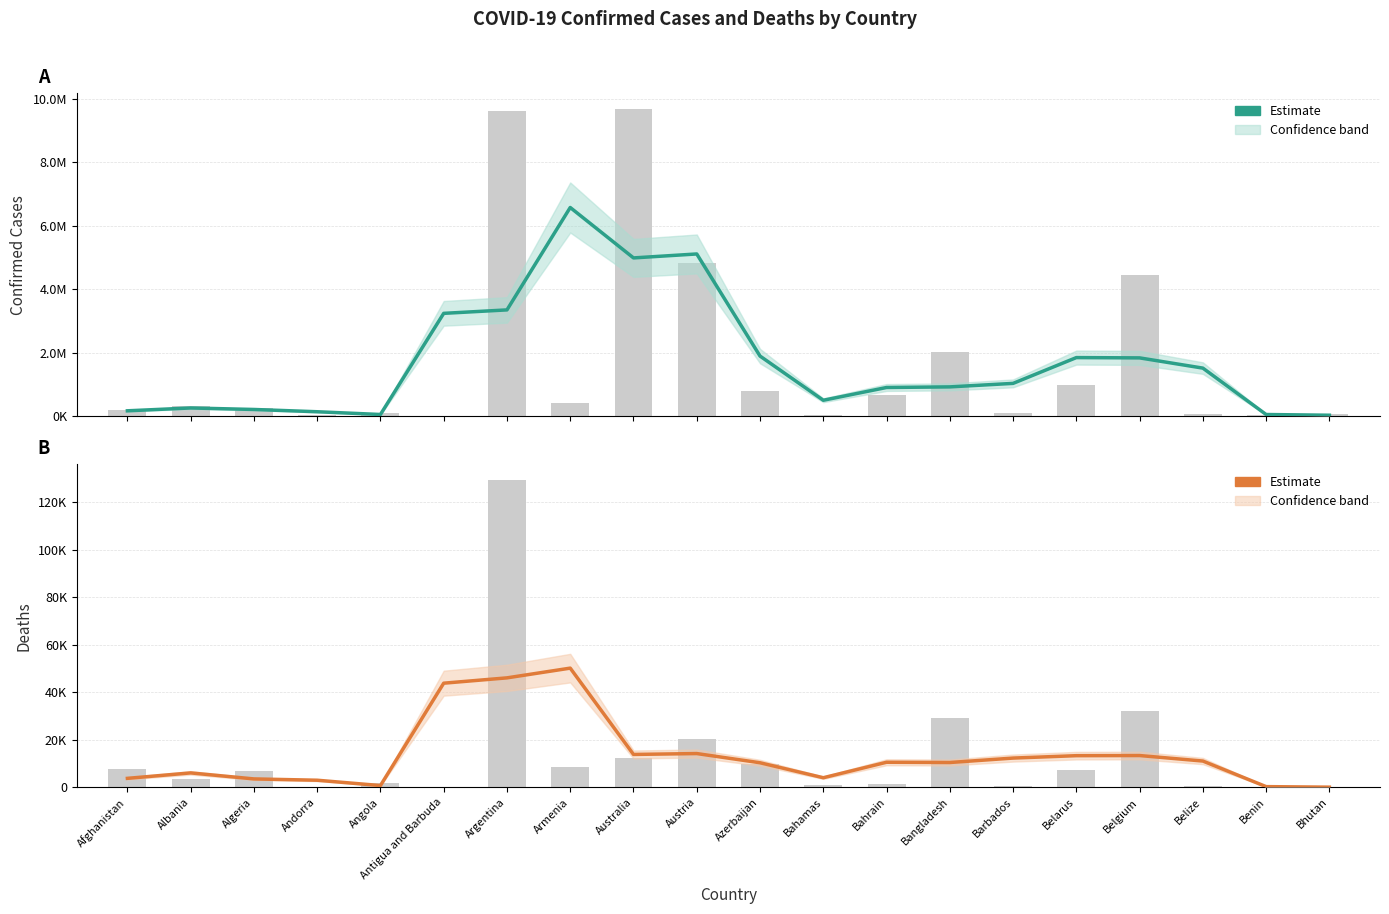

How many groups of bars are there?

20